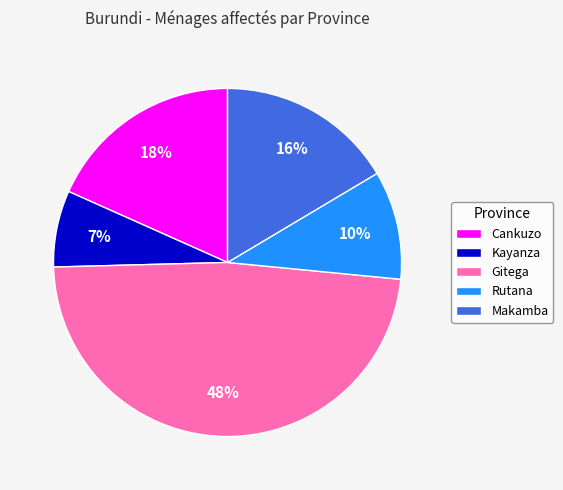

Does any single category account for the majority?

No